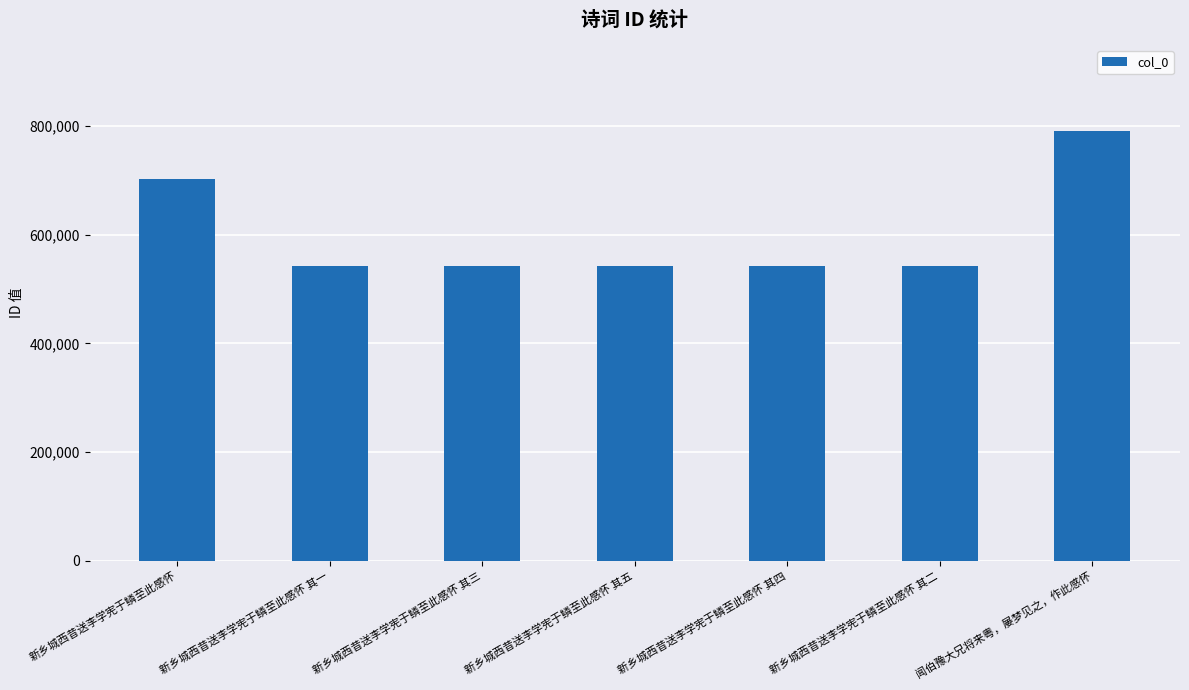

True or false: the data shows 542884 at 新乡城西昔送李学宪于鳞至此感怀 其二.

True